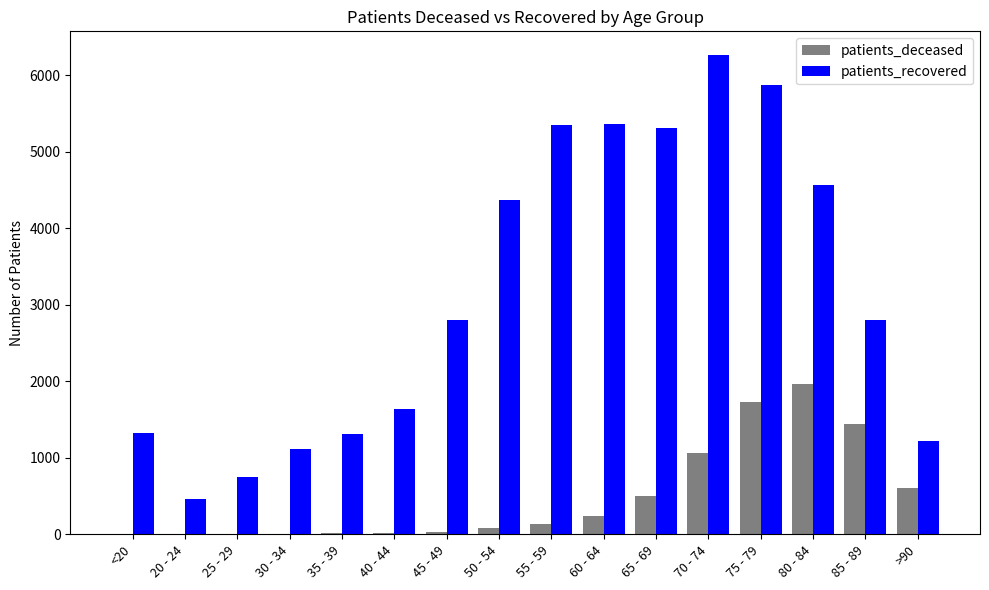

How many data points does each series have?

16